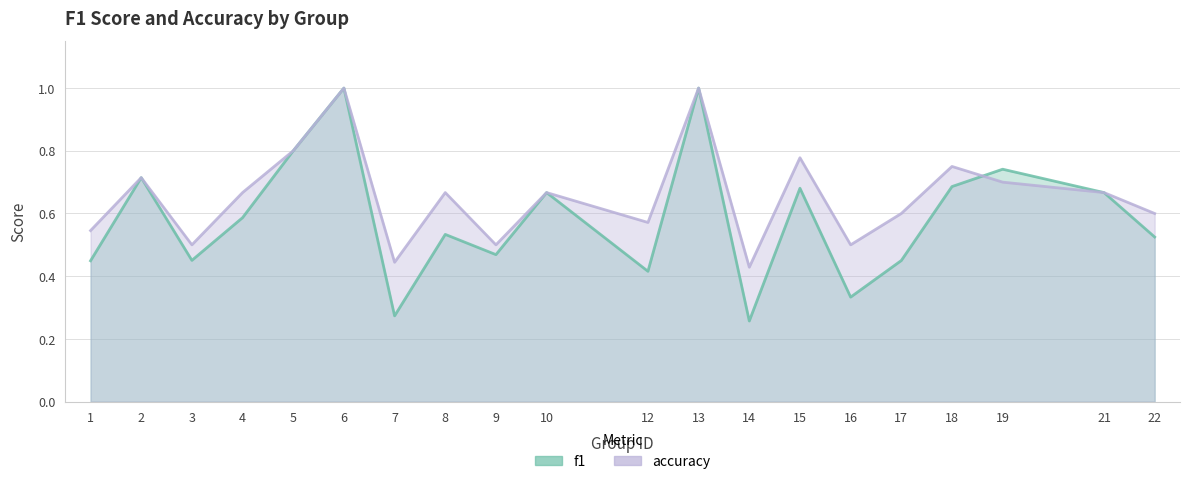

Reading left to right, extract all data points from this chart.

f1: 1=0.4	2=0.7	3=0.5	4=0.6	5=0.8	6=1.0	7=0.3	8=0.5	9=0.5	10=0.7	12=0.4	13=1.0	14=0.3	15=0.7	16=0.3	17=0.5	18=0.7	19=0.7	21=0.7	22=0.5
accuracy: 1=0.5	2=0.7	3=0.5	4=0.7	5=0.8	6=1.0	7=0.4	8=0.7	9=0.5	10=0.7	12=0.6	13=1.0	14=0.4	15=0.8	16=0.5	17=0.6	18=0.8	19=0.7	21=0.7	22=0.6